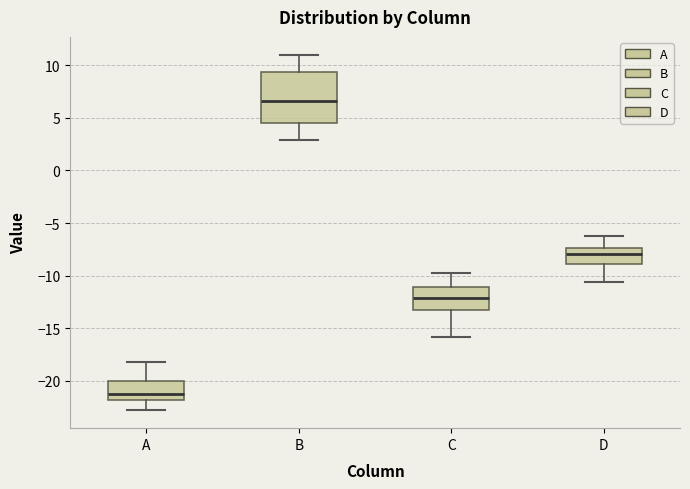

Where does the upper whisker of the box for C end on the y-axis? The values are not printed on the chart, so give them approximately, as read against the axis.

-10.0